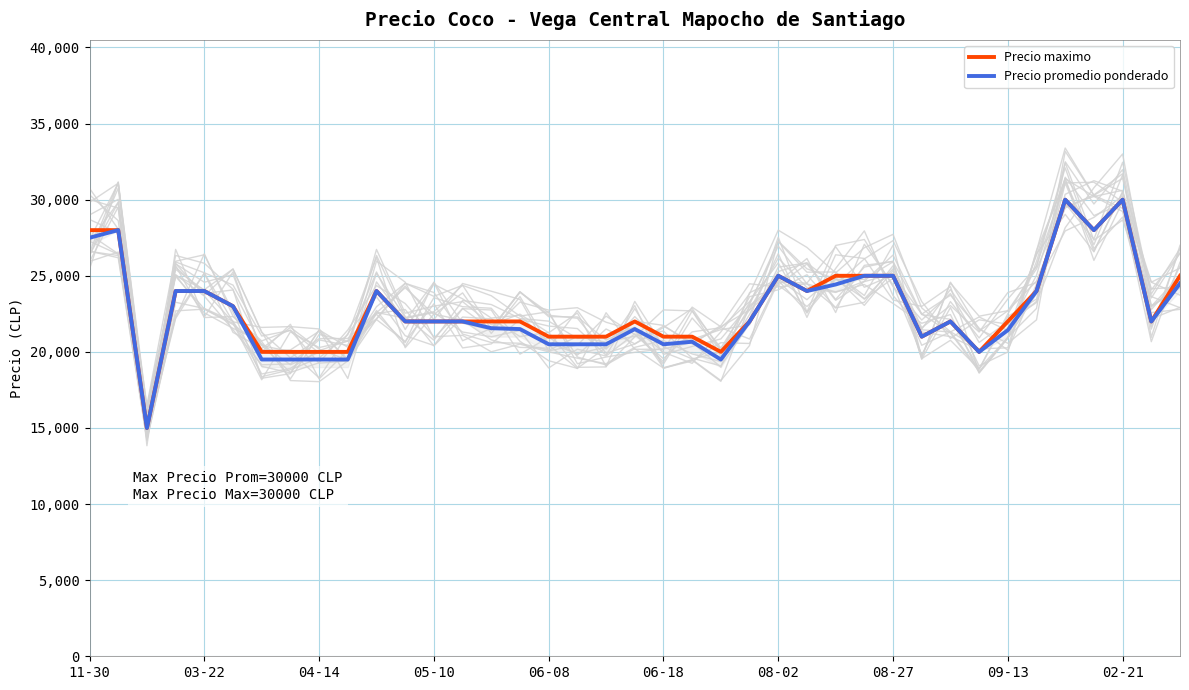

Which series has the largest total across all categories?

Precio maximo